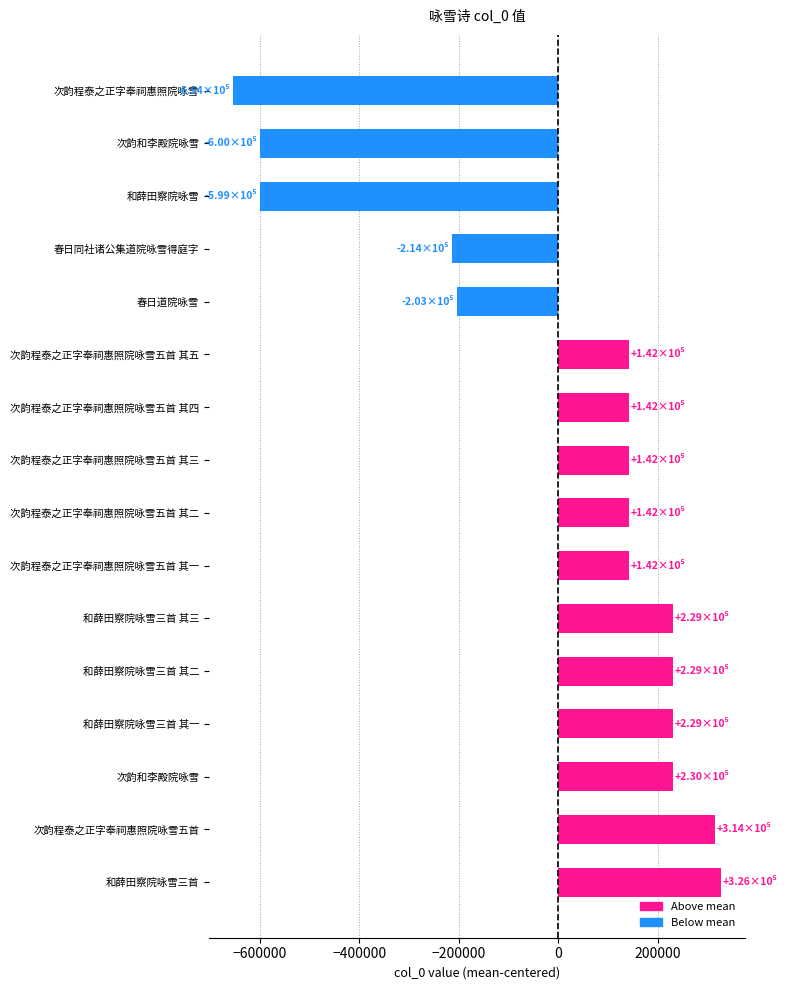

What is the smallest value displayed?

-653731.8